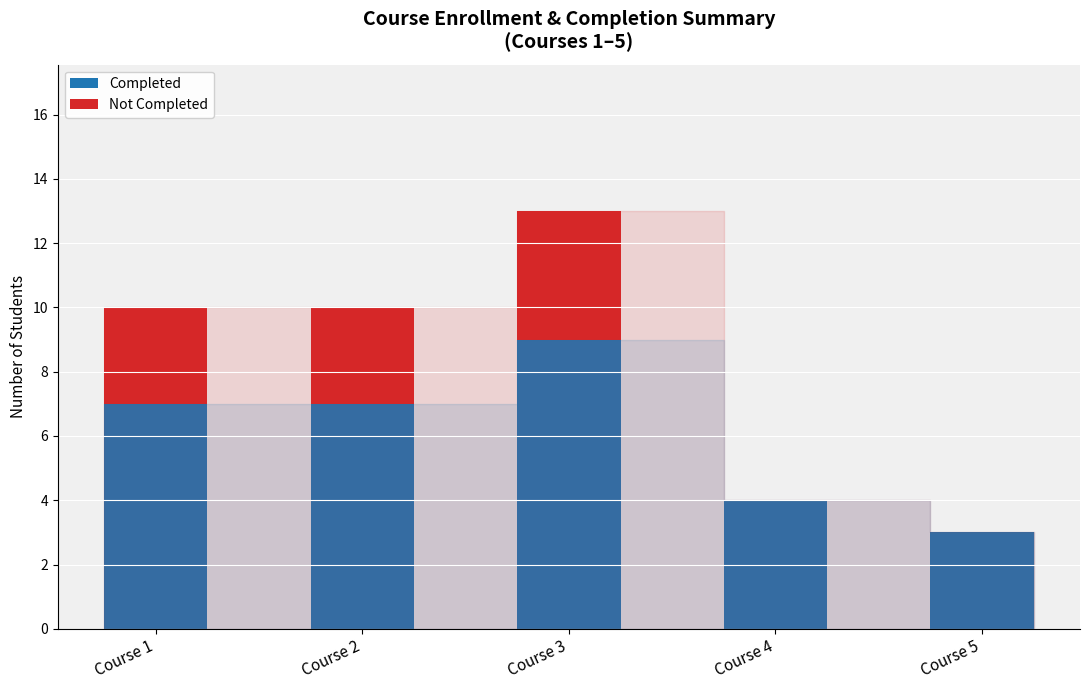

Reading left to right, transcribe the values for Completed.

Course 1=7	Course 2=7	Course 3=9	Course 4=4	Course 5=3